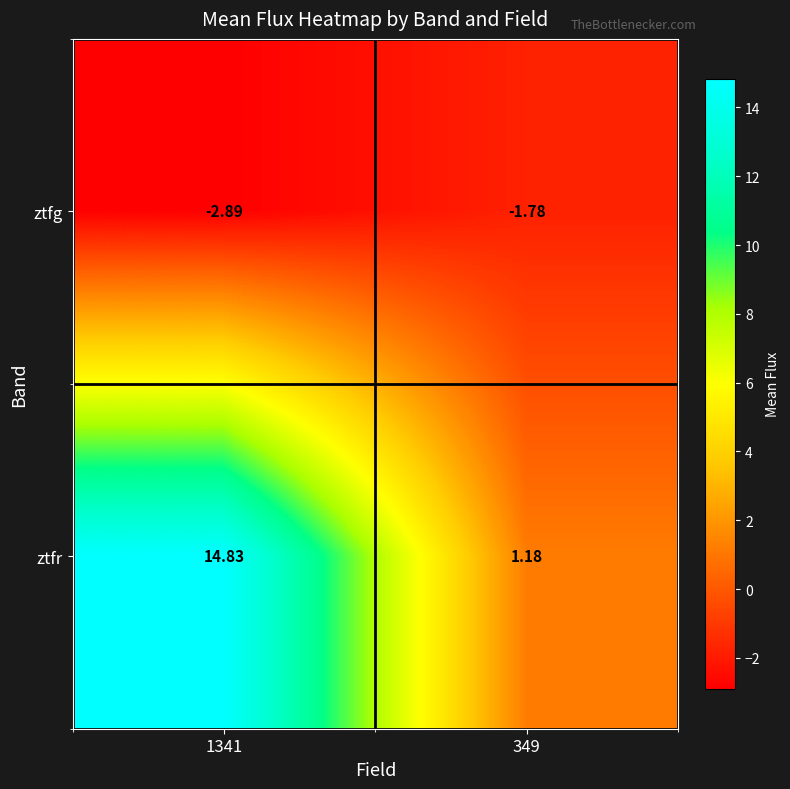

Rank the series by their average value, from highest to lowest.

ztfr, ztfg